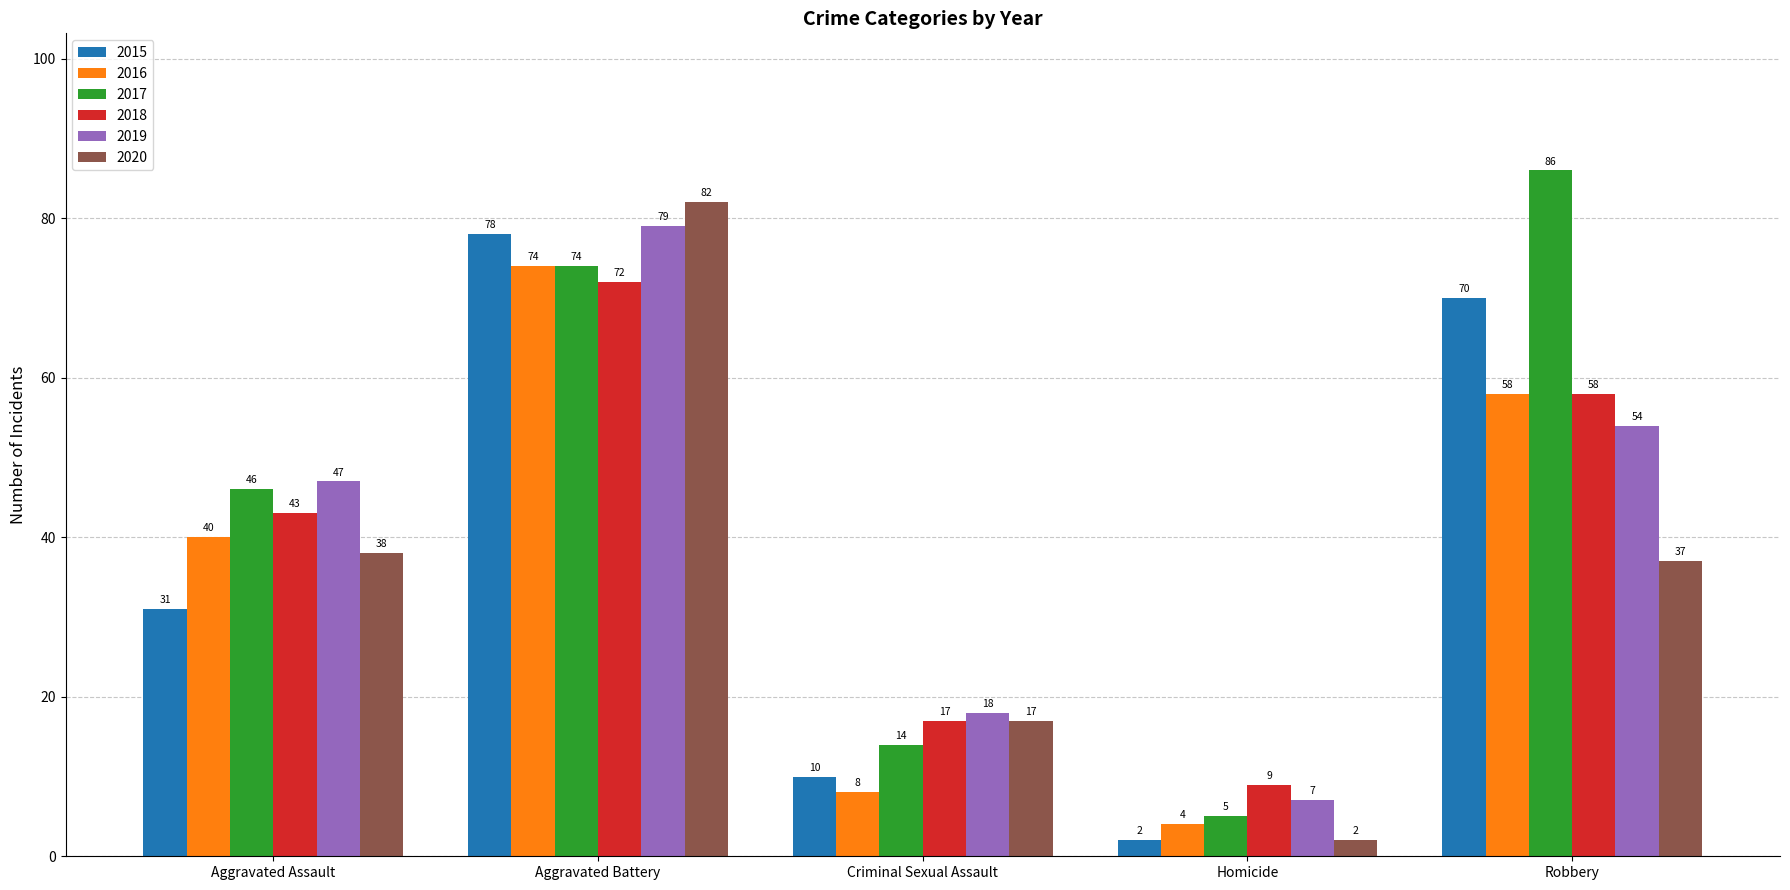

How many data points does each series have?

5